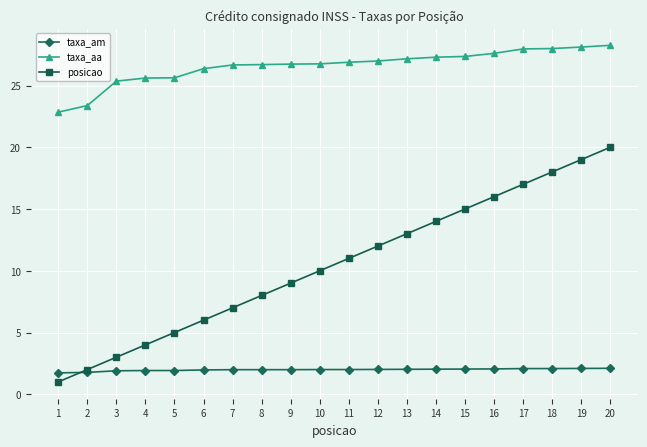

What is the difference between the maximum and minimum values in the posicao series?

19.0